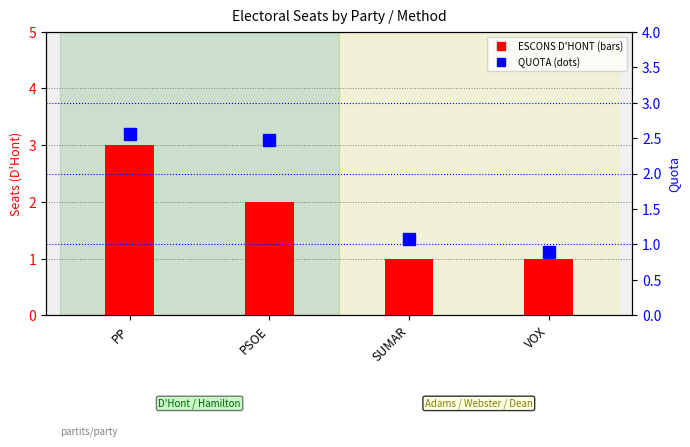

Reading left to right, transcribe all the data shown in this chart.

PP=2.6	PSOE=2.5	SUMAR=1.1	VOX=0.9